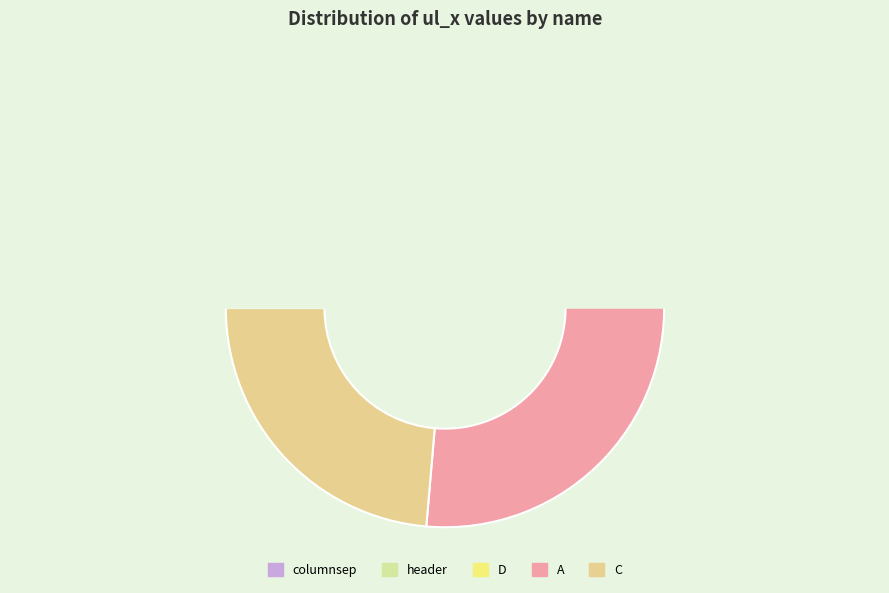

True or false: A accounts for 20% of the total.

False